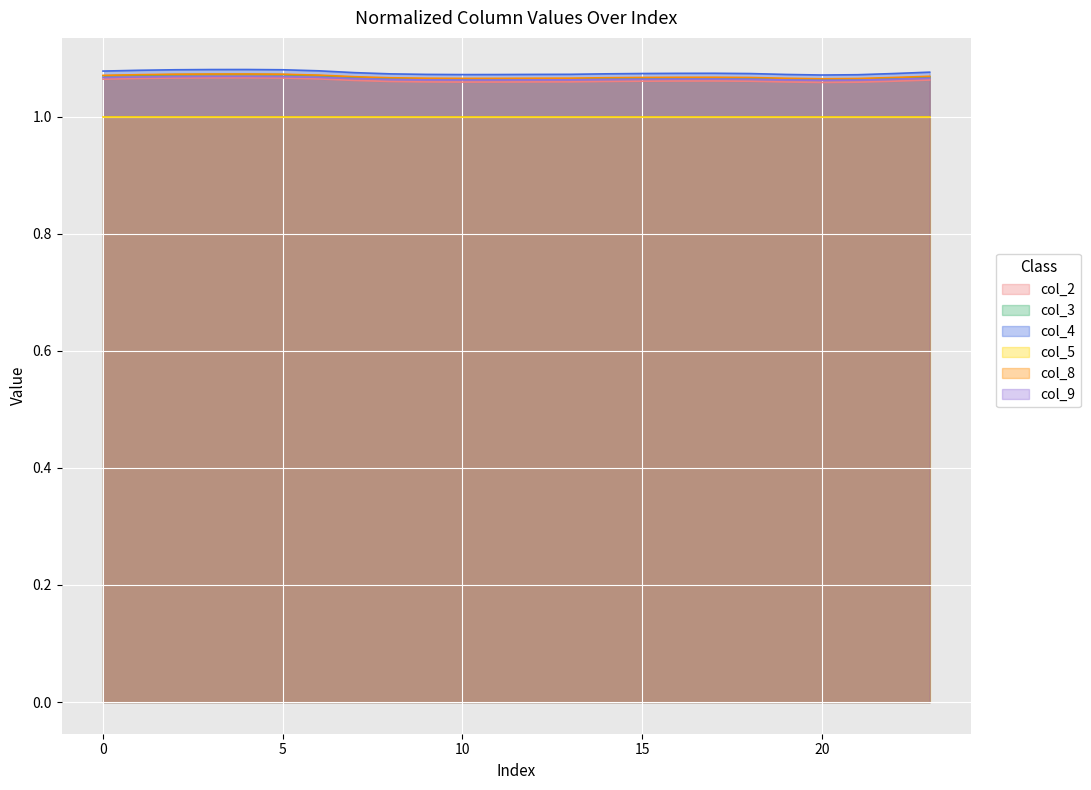

Does the chart display data point markers on the line(s)?

No